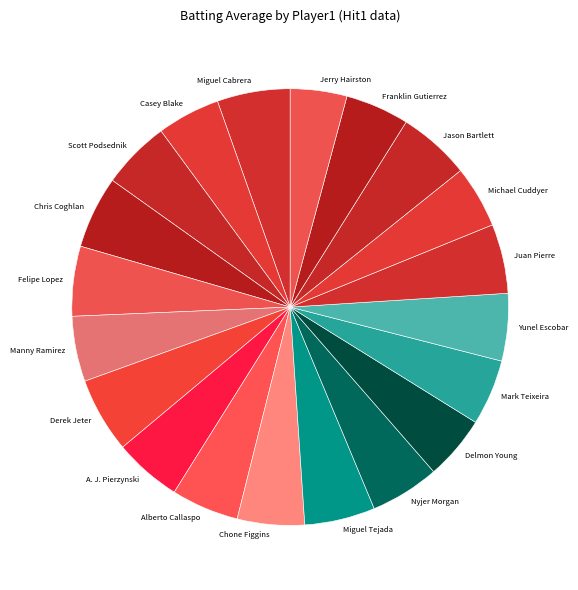

Combined, do Alberto Callaspo and Delmon Young account for over 50%?

No